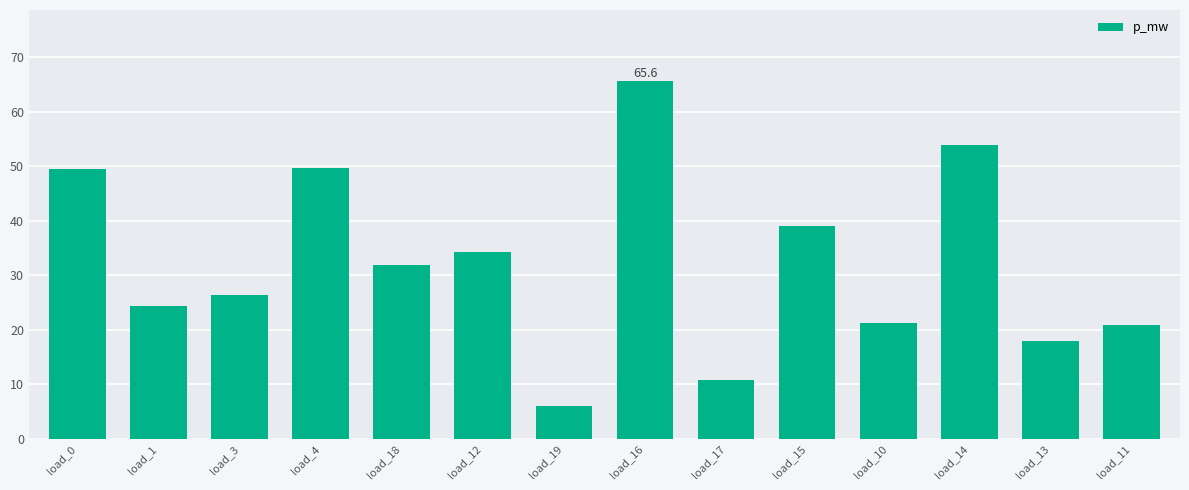

What is the maximum value shown in the chart?

65.6